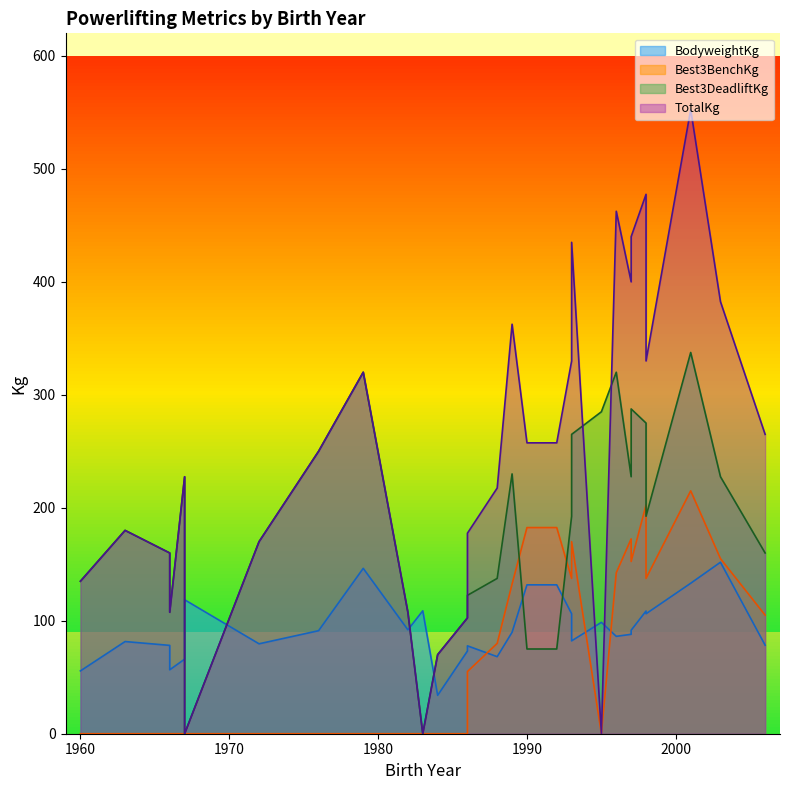

Where is Best3BenchKg nearest to the value 107?

2006